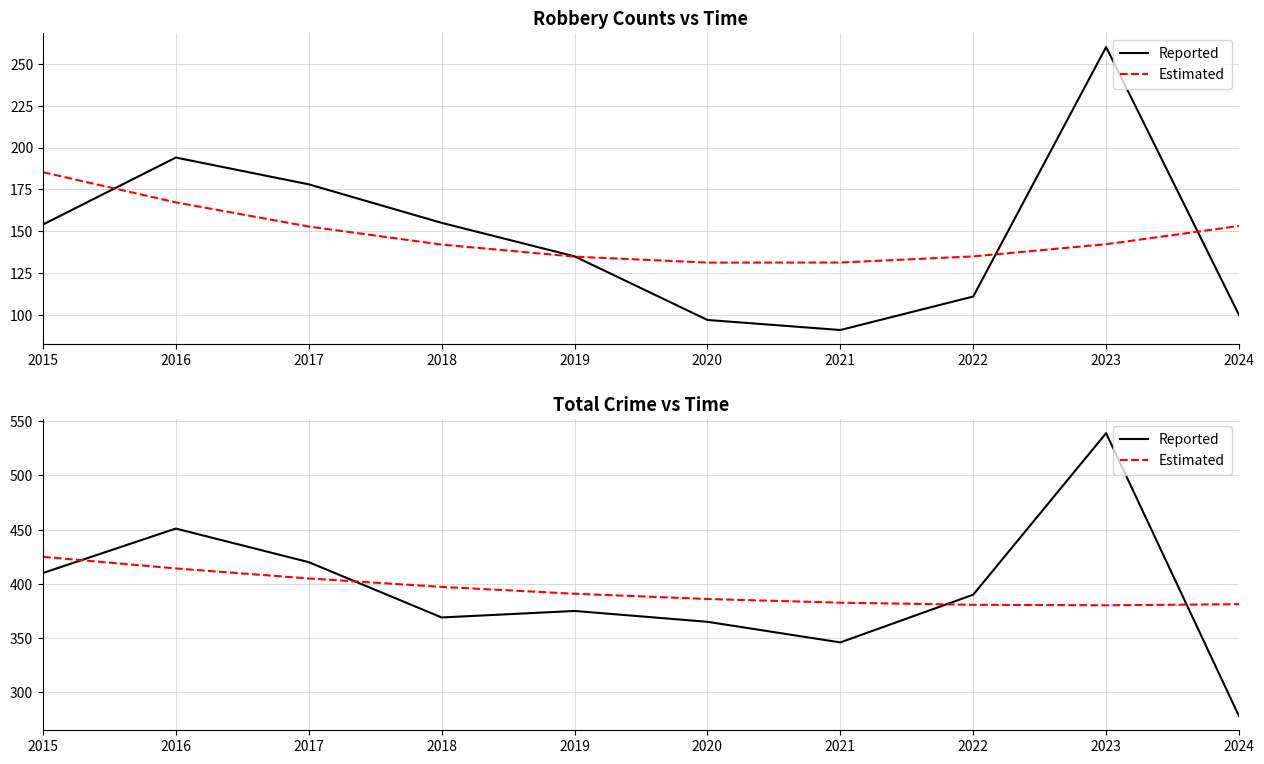

At which label does Reported reach its peak?

2023